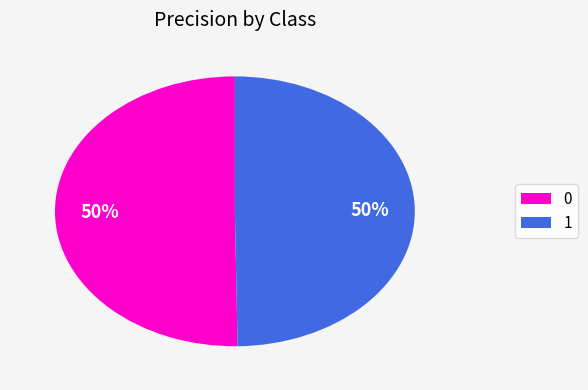

Is the sum of 1 and 0 greater than half?

Yes